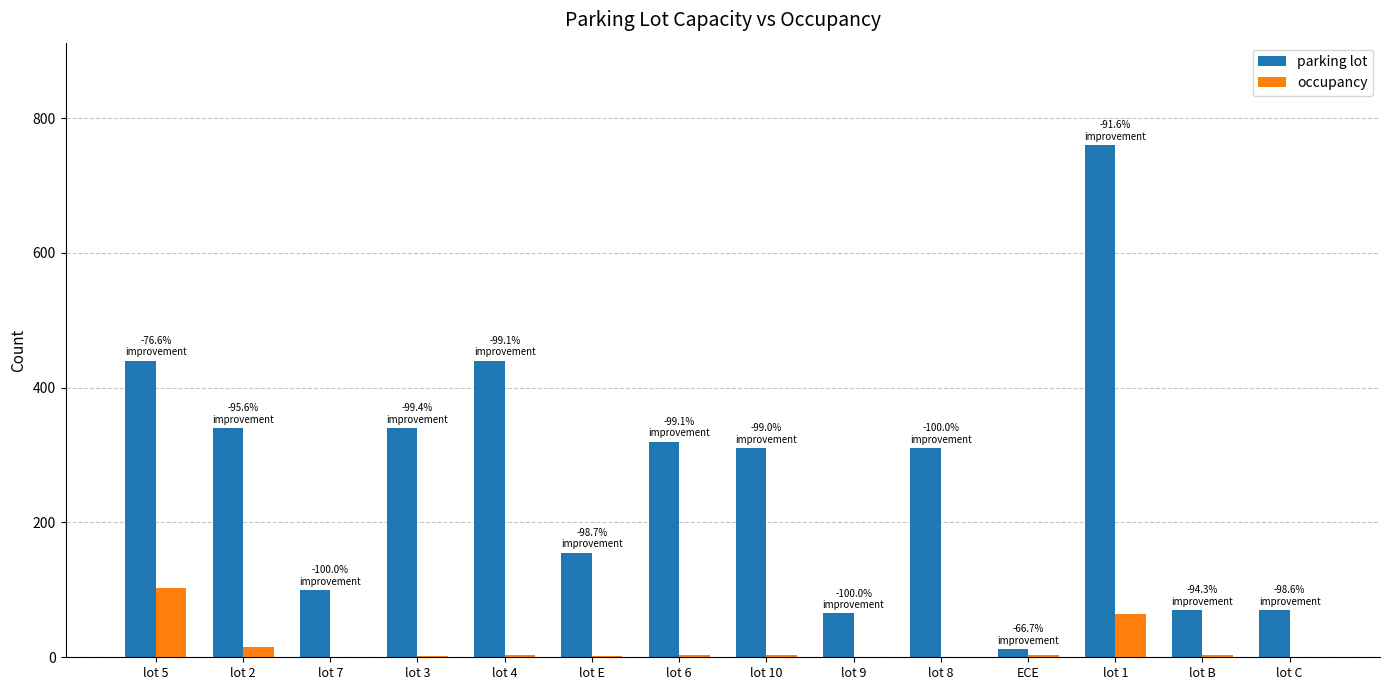

The value of occupancy at lot B is 4. True or false?

True